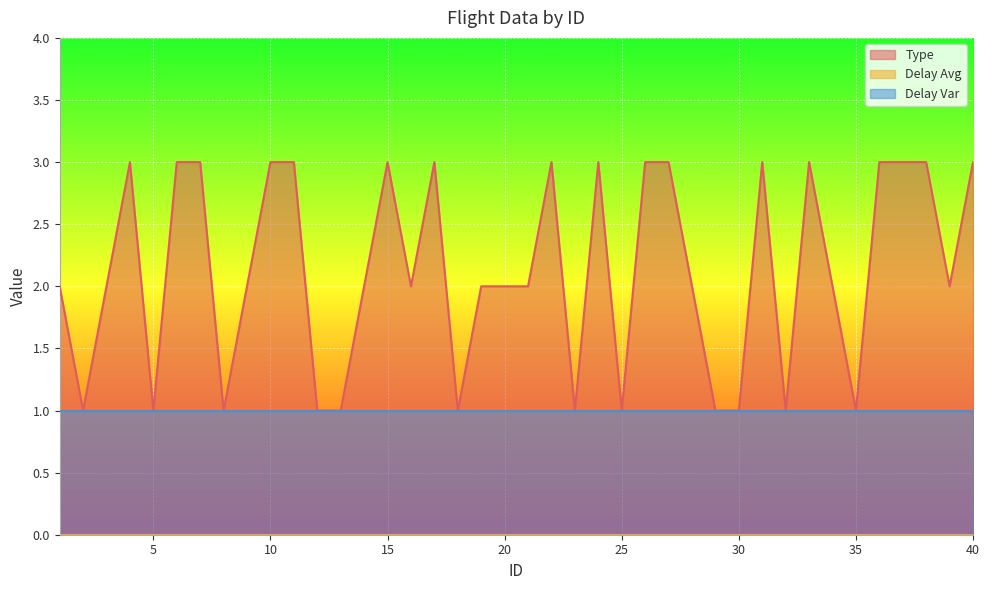

At how many categories does at least one series exceed 1?

28